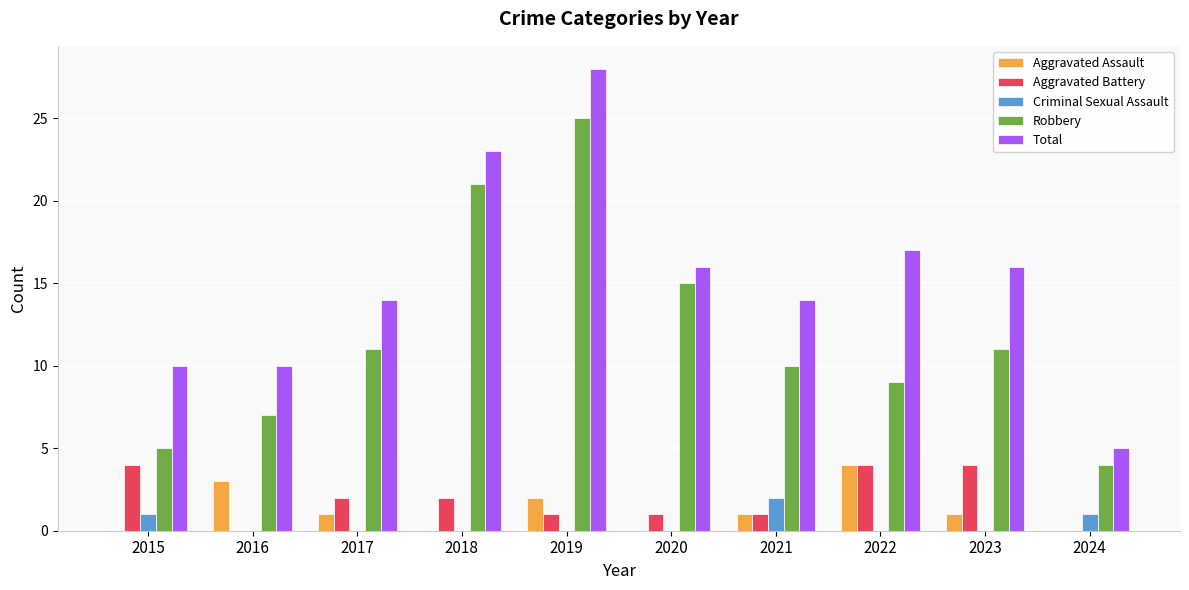

What are all the series names shown in the legend?

Aggravated Assault, Aggravated Battery, Criminal Sexual Assault, Robbery, Total